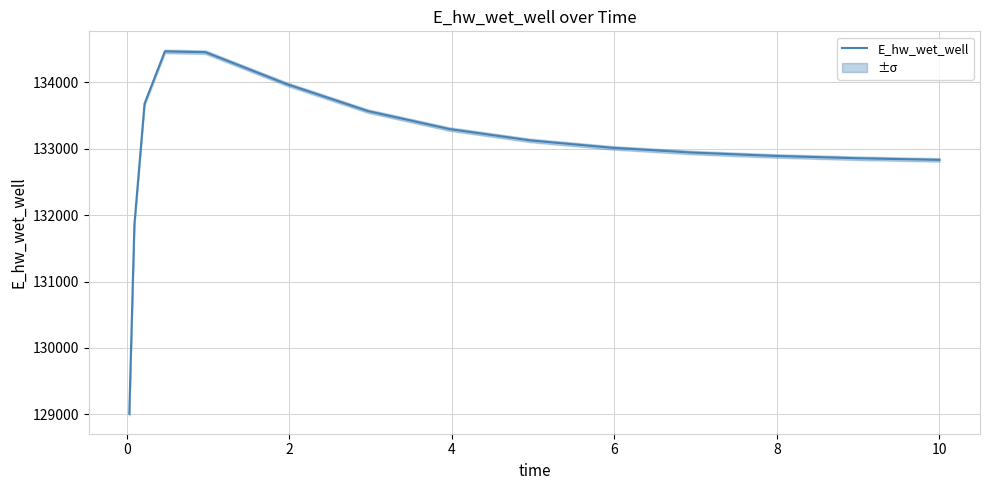

What is the maximum value for E_hw_wet_well?

134465.1